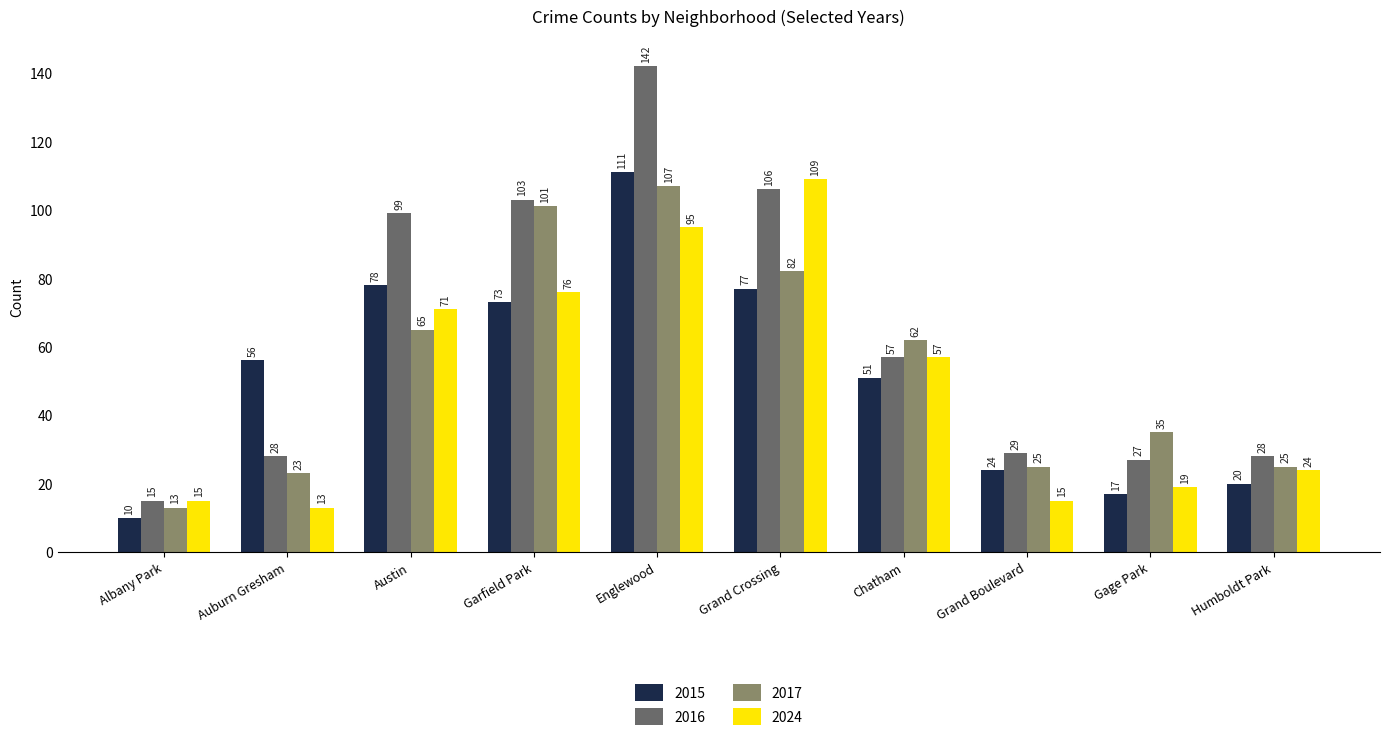

At which category does the chart reach its minimum across all series?

Albany Park